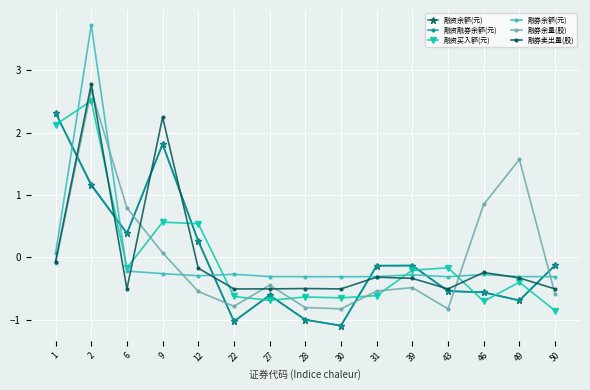

In 融券余量(股), how many points are lower than both neighbors (excluding endpoints)?

3